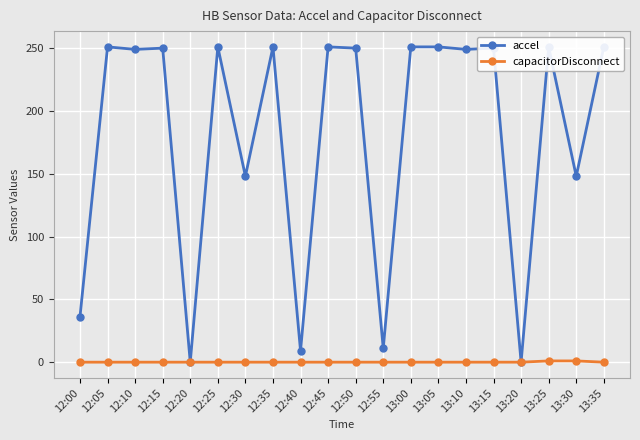

What is the difference between the second highest and minimum values in the capacitorDisconnect series?

1